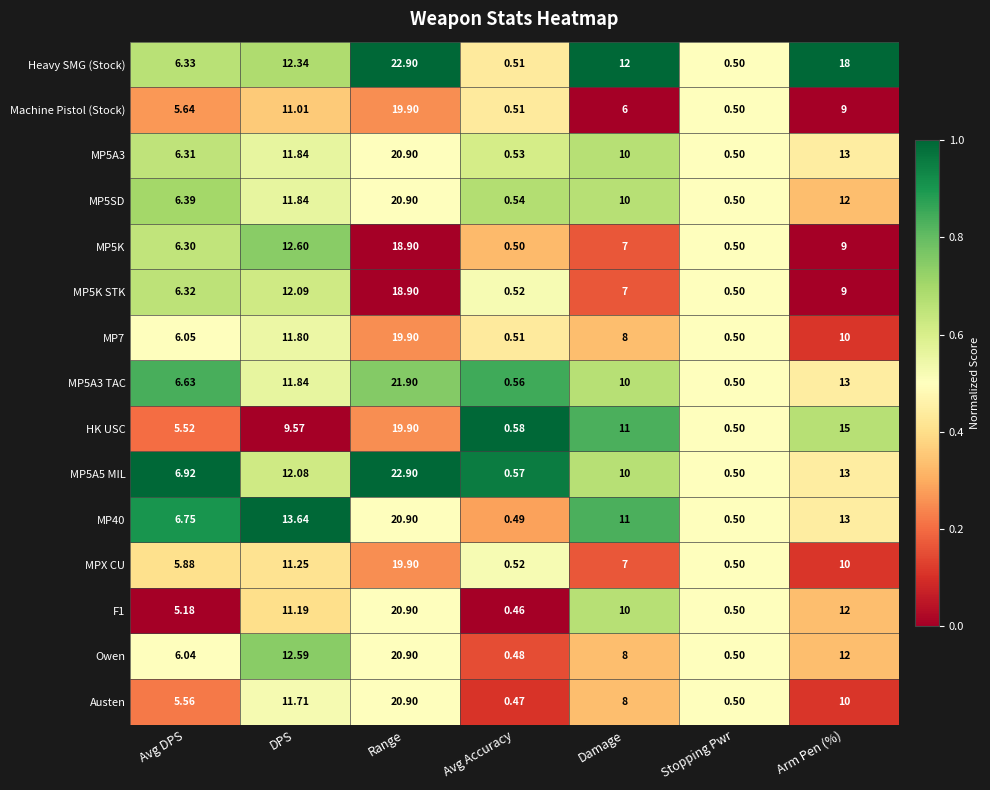

At which label is MP5K closest to 9?

Arm Pen (%)